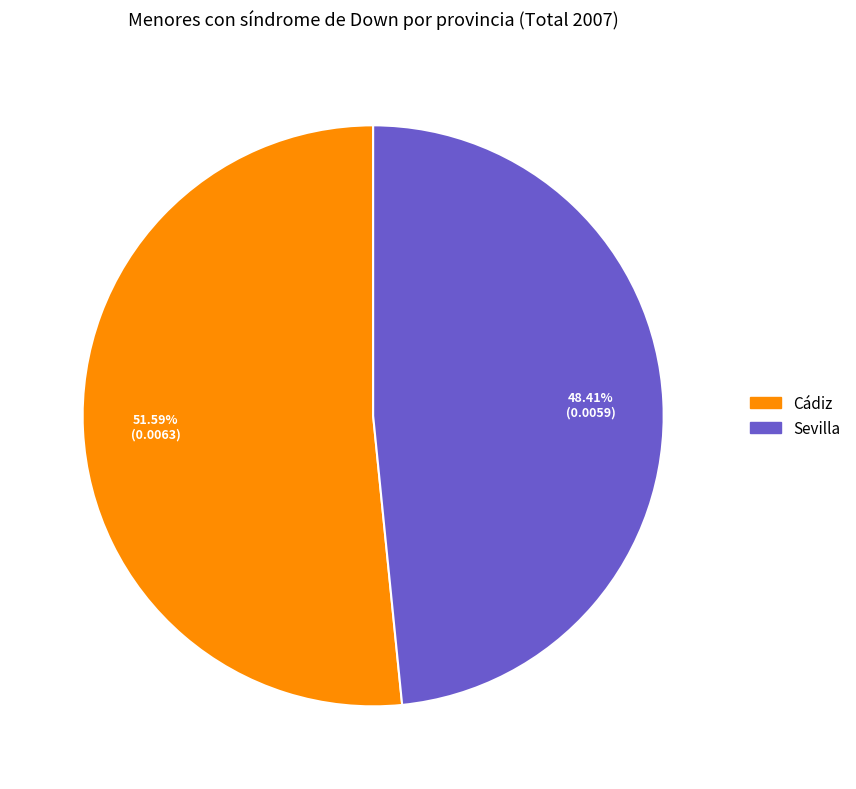

Count the number of slices in the pie.

2